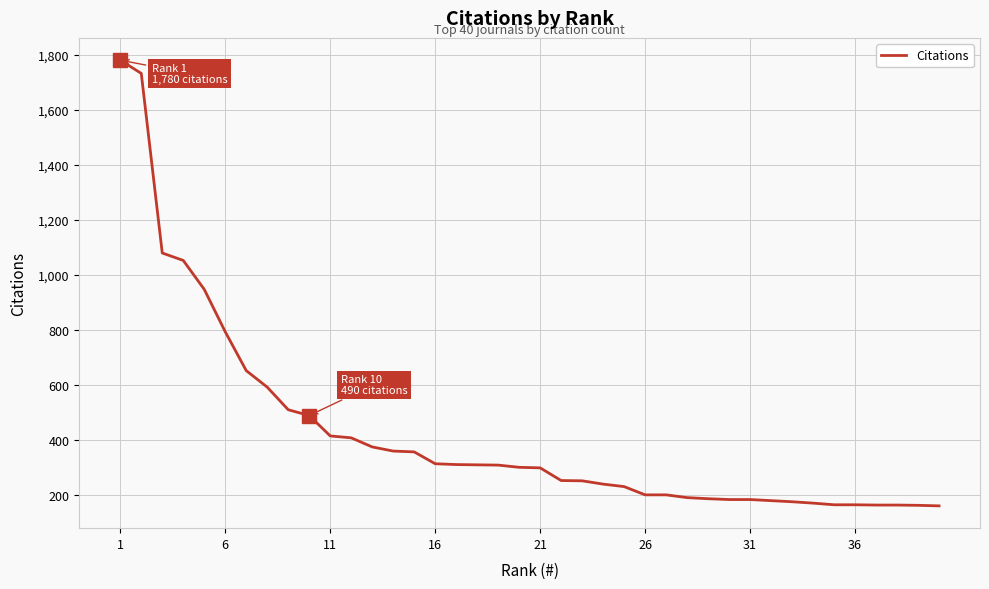

What is the maximum value shown in the chart?

1780